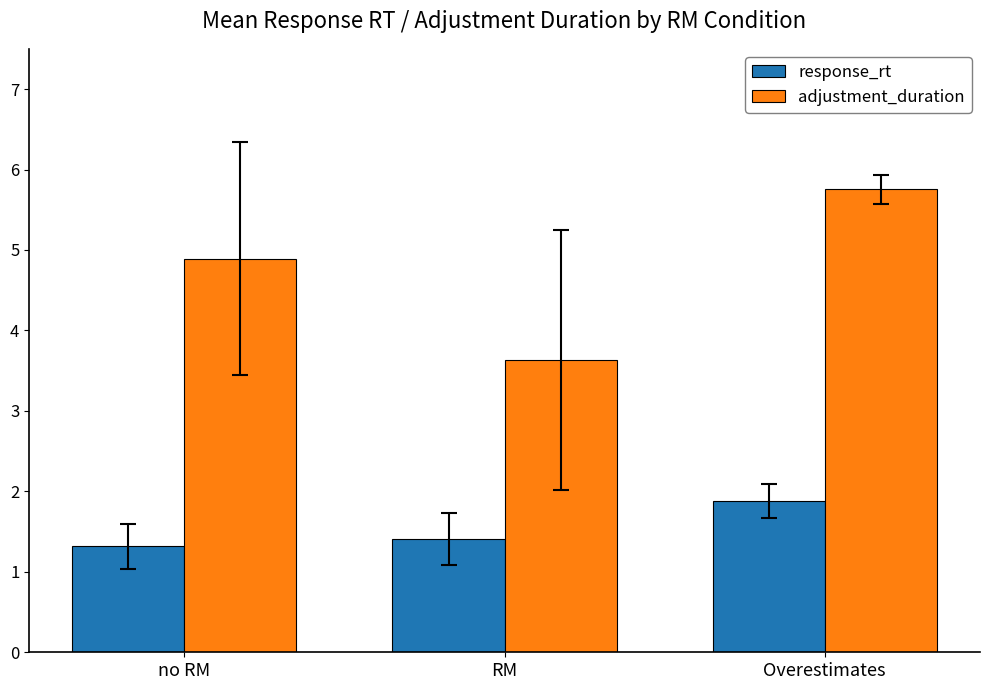

Rank the categories by response_rt value from lowest to highest.

no RM, RM, Overestimates